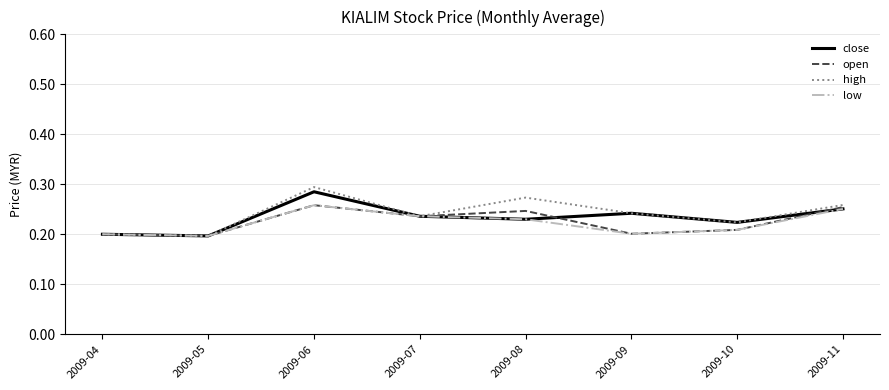

At which category does high reach its first local peak?

2009-06